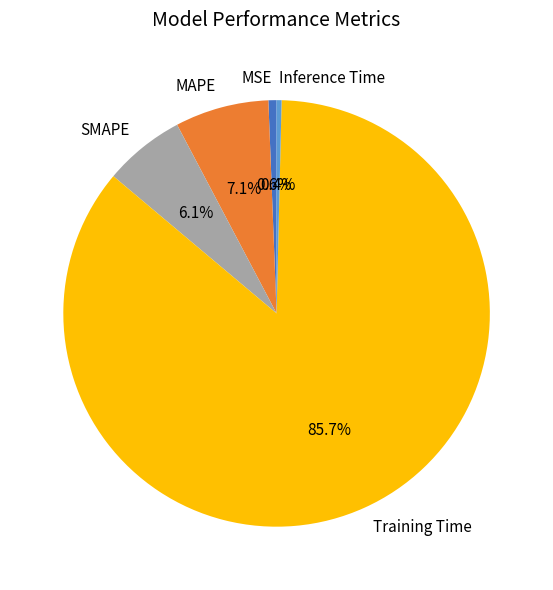

Which category accounts for the majority?

Training Time